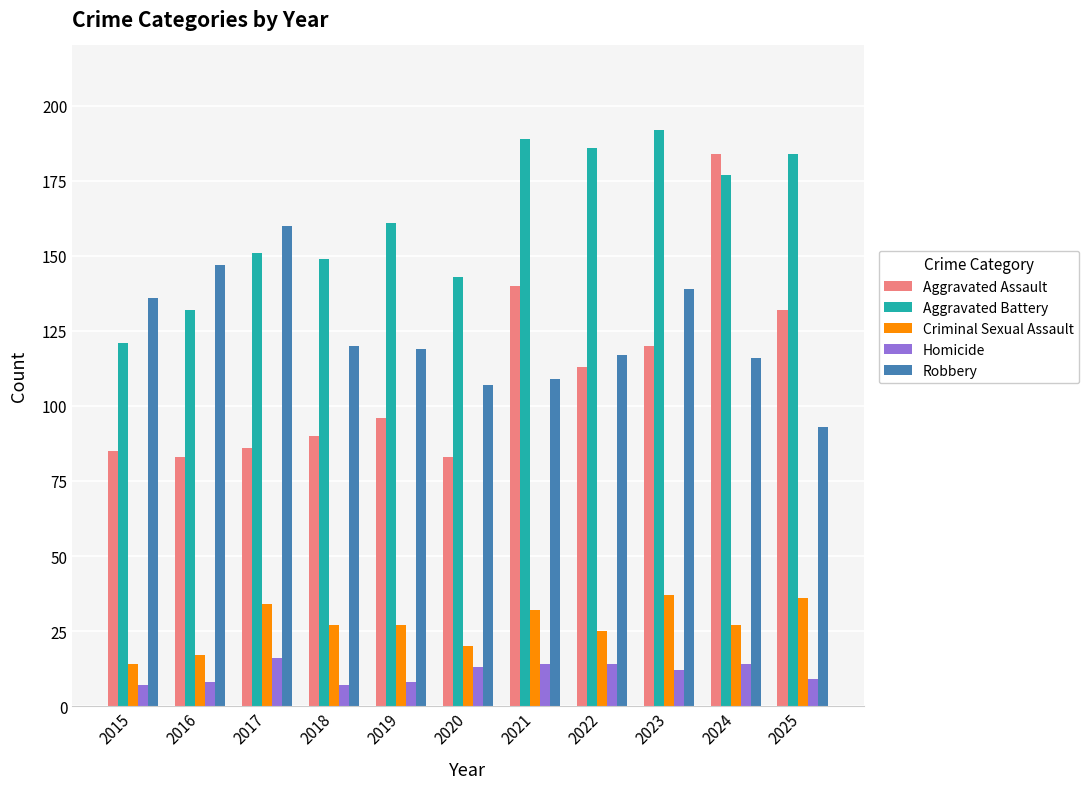

At how many categories does at least one series exceed 132?

11